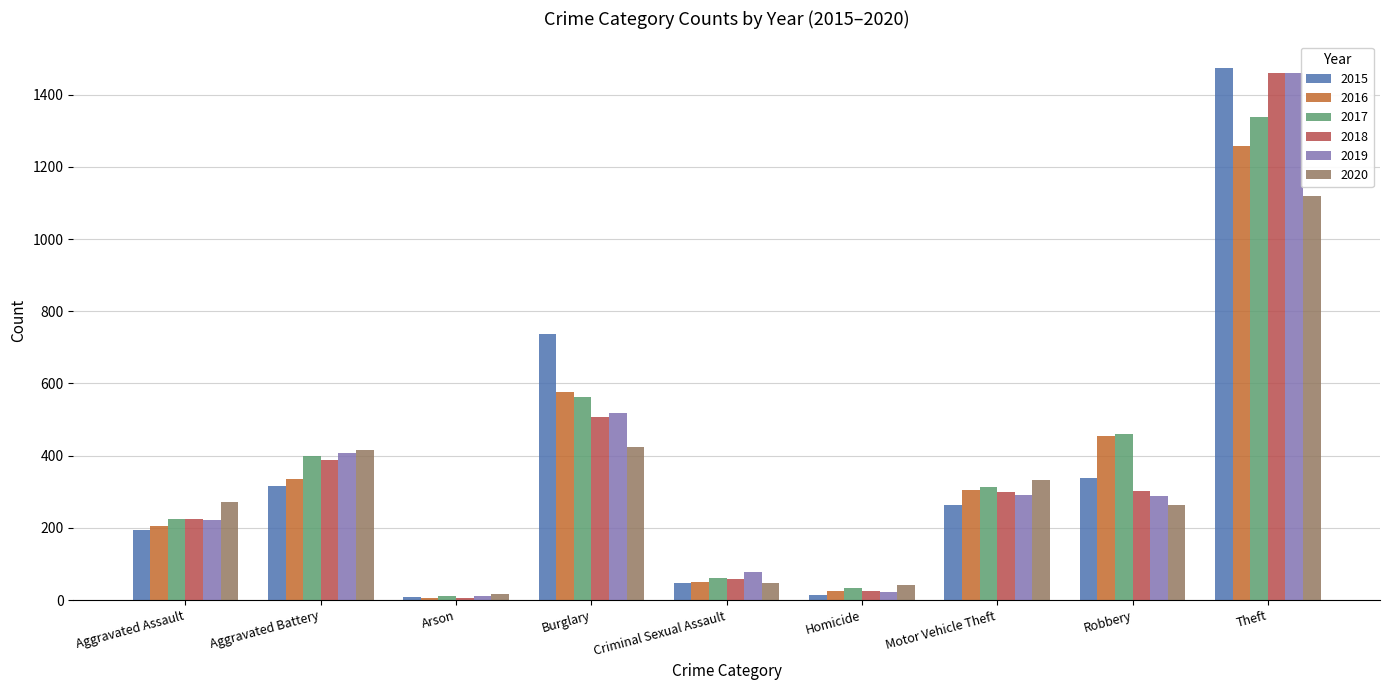

How many bars are there in total?

54